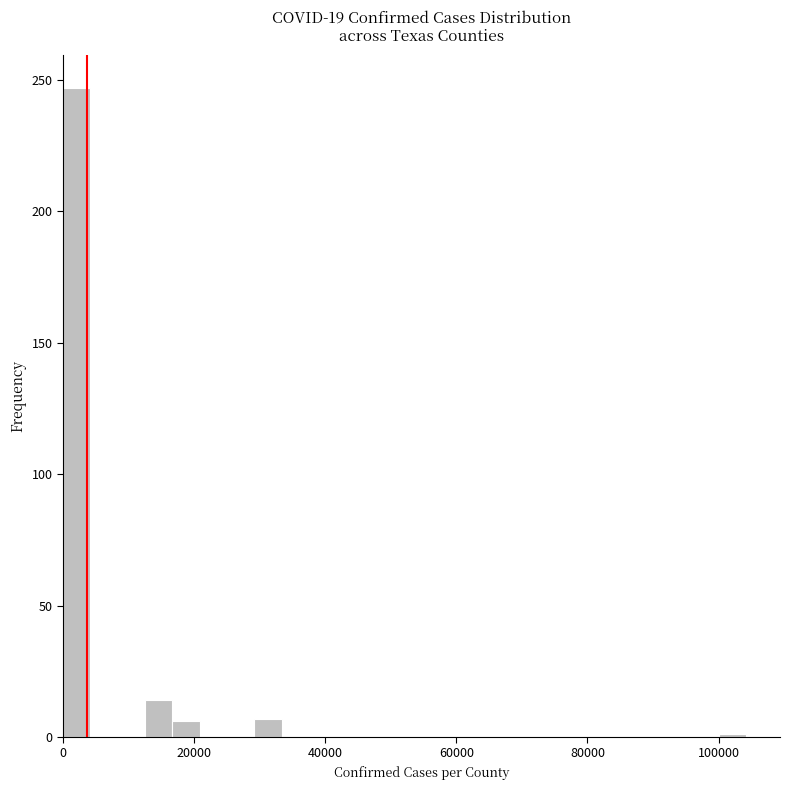

Around what value on the x-axis is the tallest bar? Give the approximate position of its centre, as read against the axis.

2000